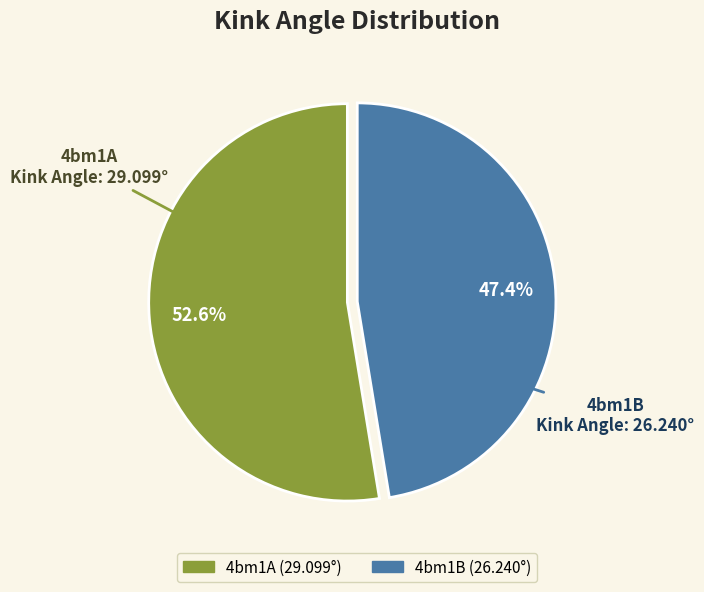

To the nearest percent, what is the difference between the largest and smallest slice percentages?

5%